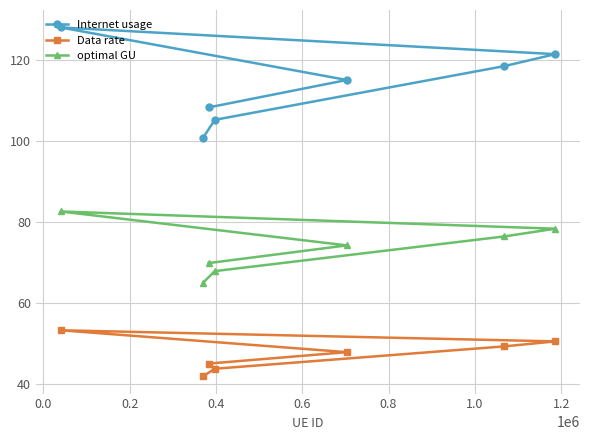

List the series in order of their overall mean, highest first.

Internet usage, optimal GU, Data rate